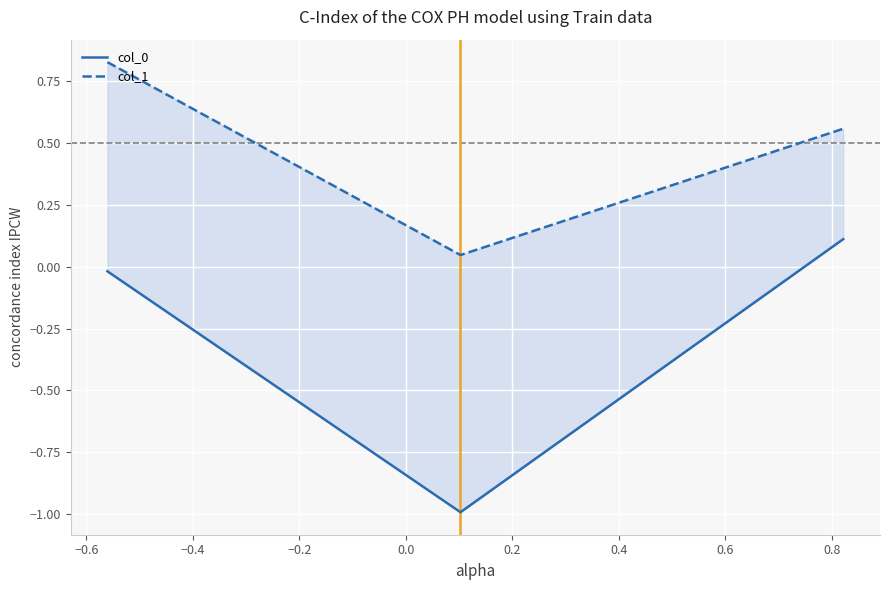

What is the difference between the maximum and minimum values in the col_1 series?

0.8